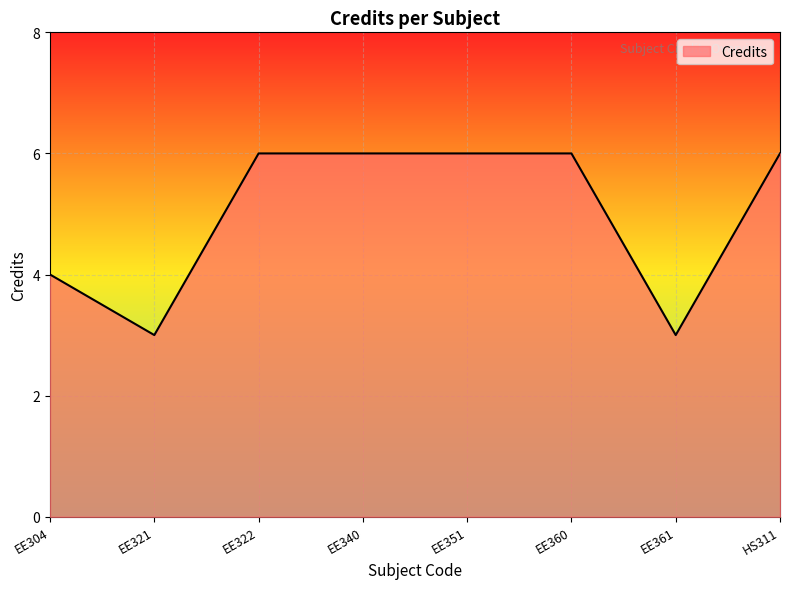

True or false: the data shows 5 at EE321.

False